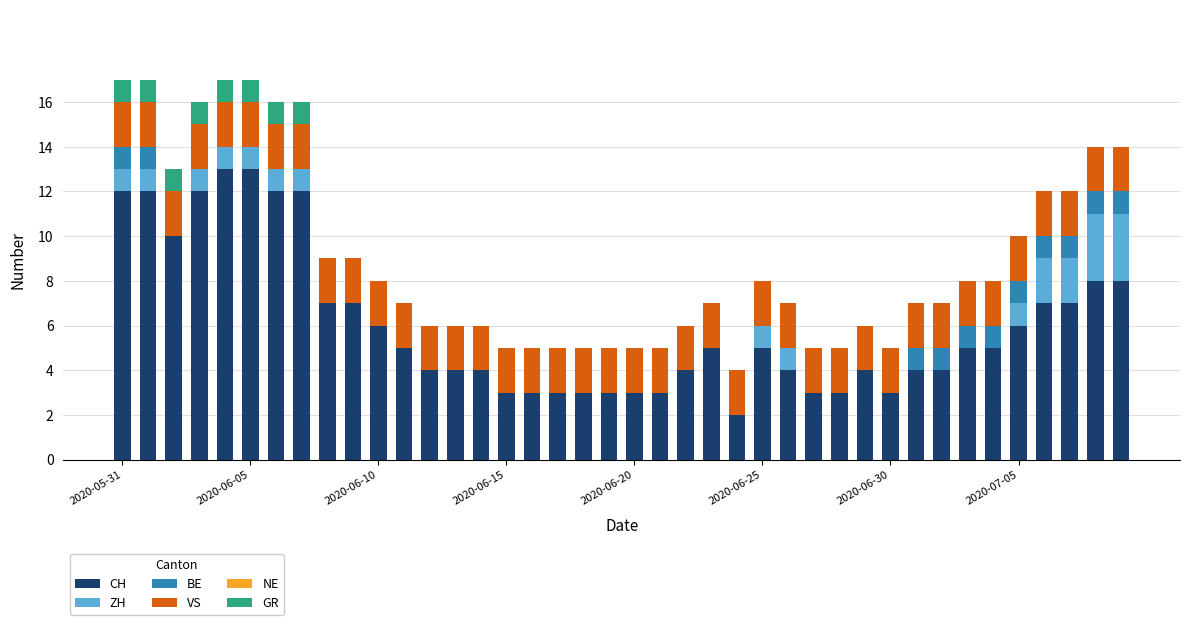

What is the highest value of the CH series?

13